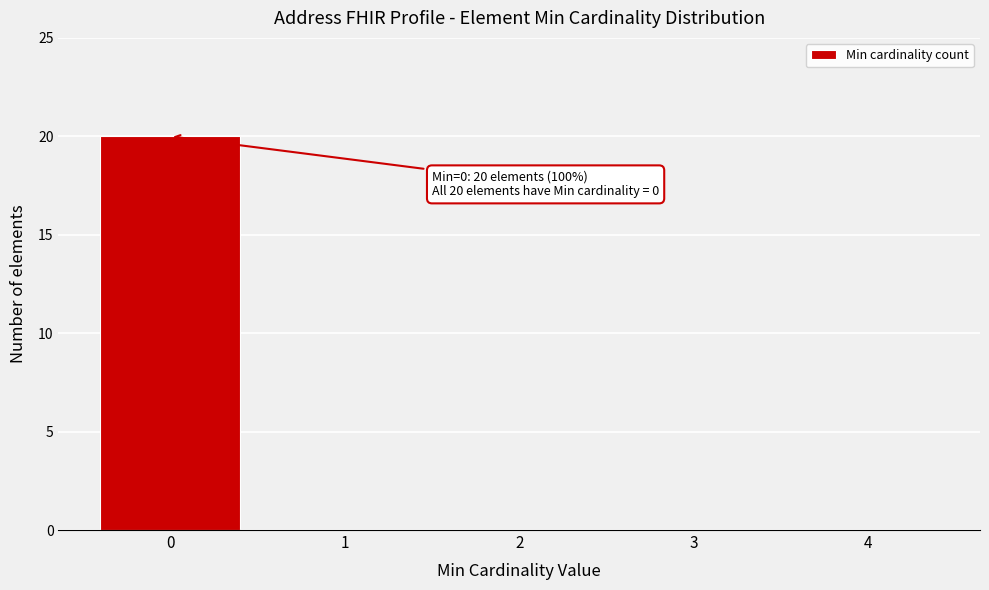

Over which range of the x-axis is the bar tallest?

-0.5 to 0.5